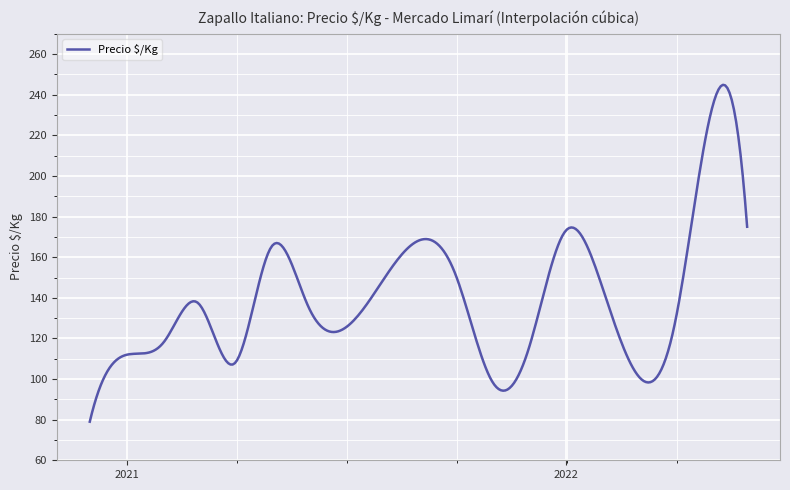

What is the difference between the maximum and minimum values?

165.9